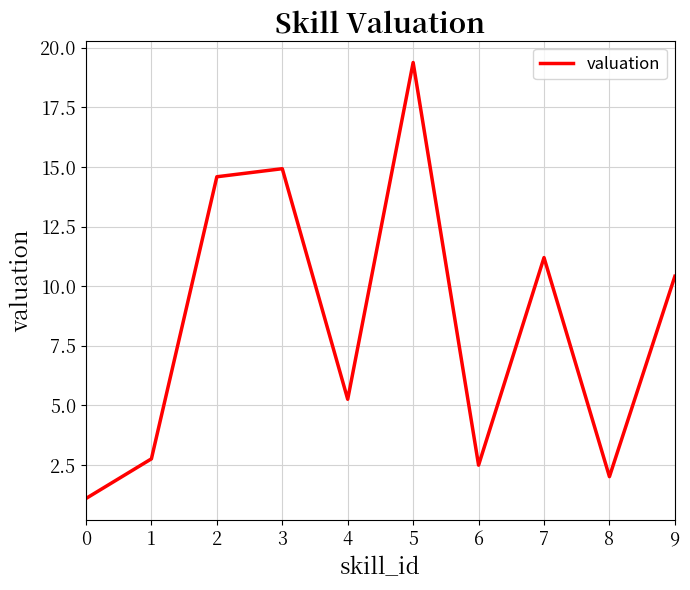

True or false: the data shows 1.0 at 6.

False